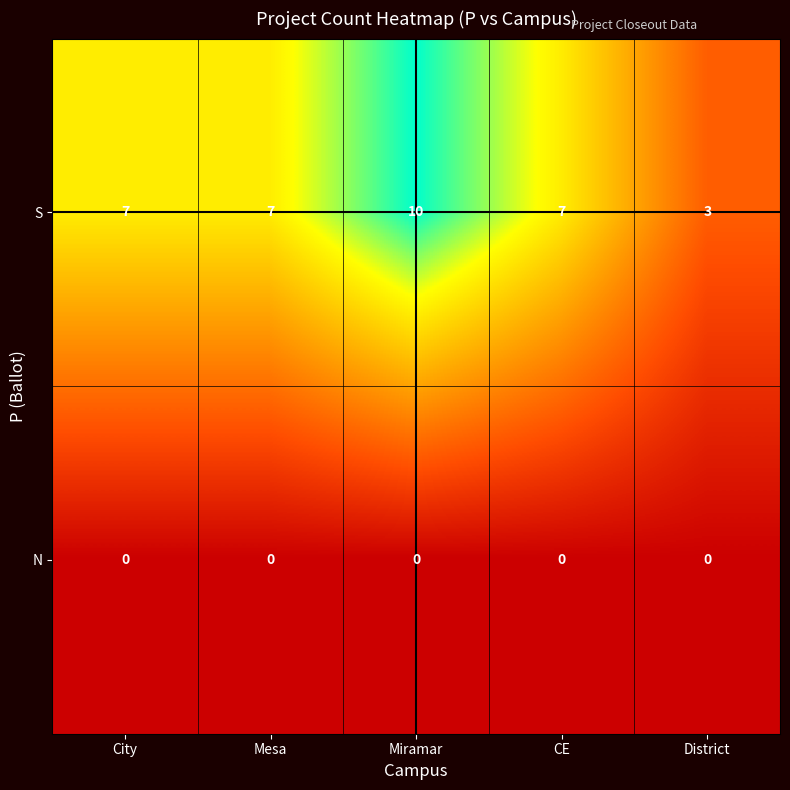

Reading right to left, extract all data points from this chart.

S: District=3	CE=7	Miramar=10	Mesa=7	City=7
N: District=0	CE=0	Miramar=0	Mesa=0	City=0